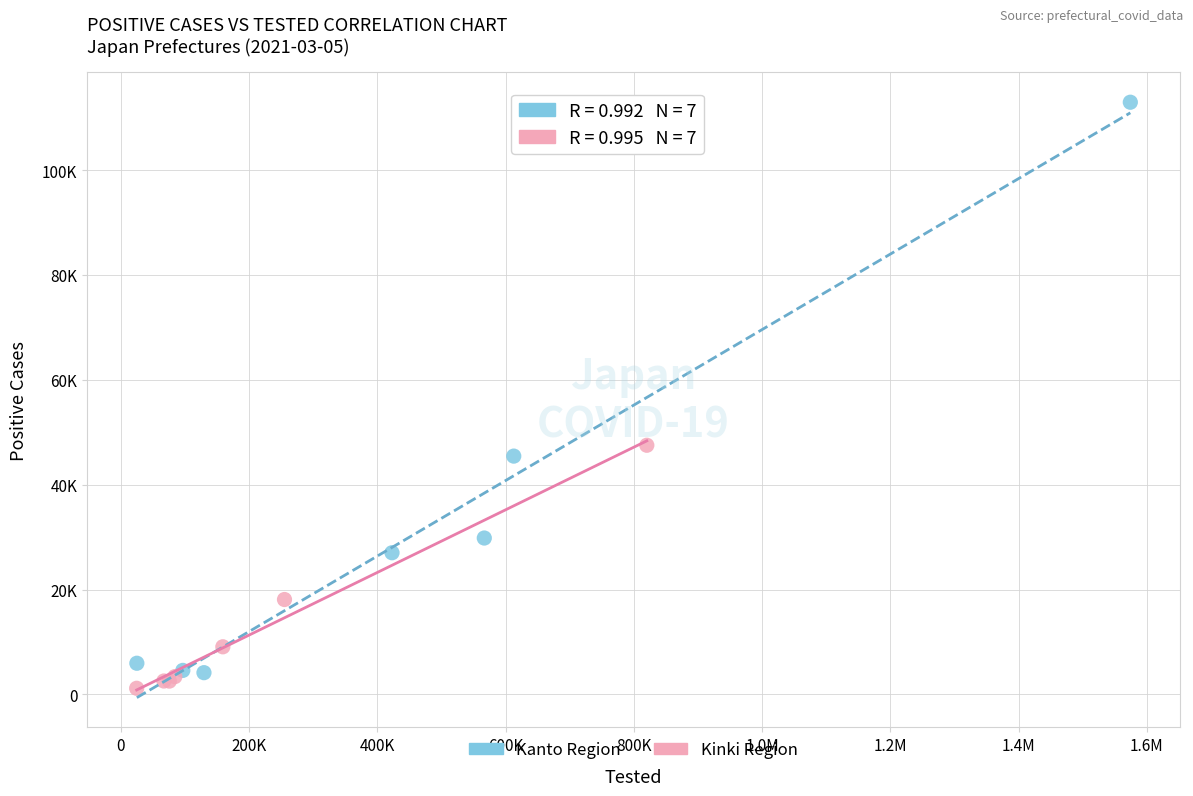

Which series reaches the maximum Y coordinate?

Kanto Region